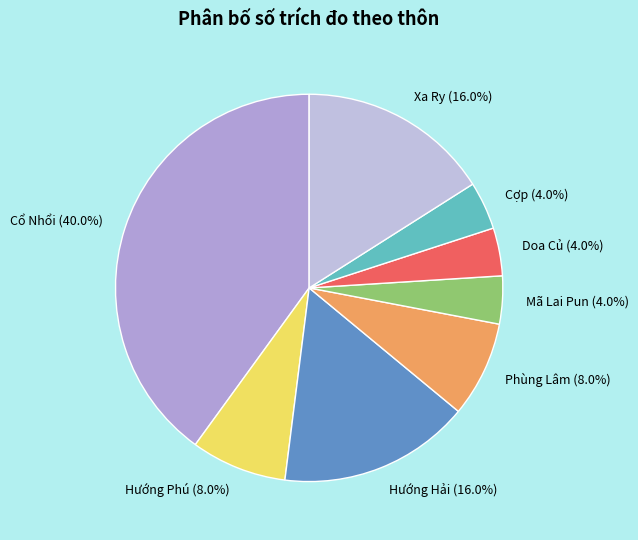

The Phùng Lâm slice represents 20% of the pie. True or false?

False